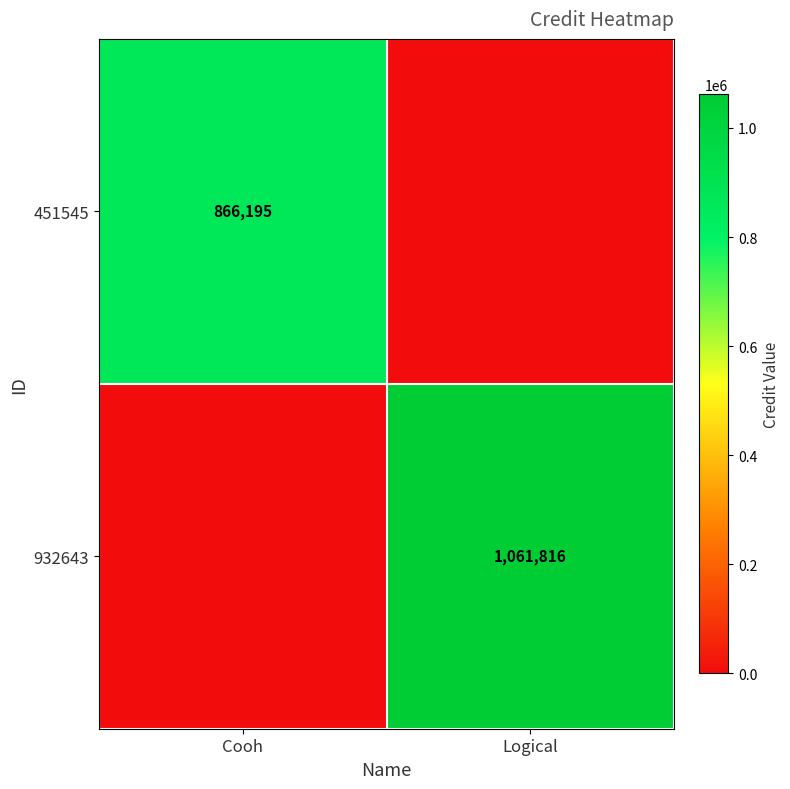

True or false: 932643 has a value of 337991 at Logical.

False